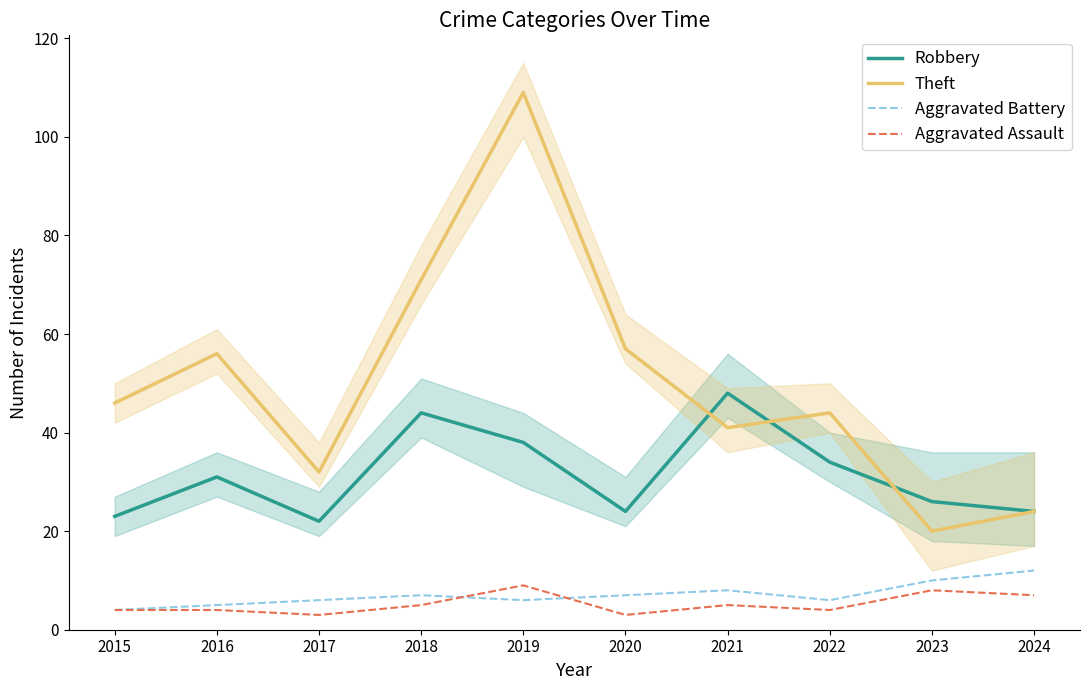

In Theft, how many points are higher than both neighbors (excluding endpoints)?

3